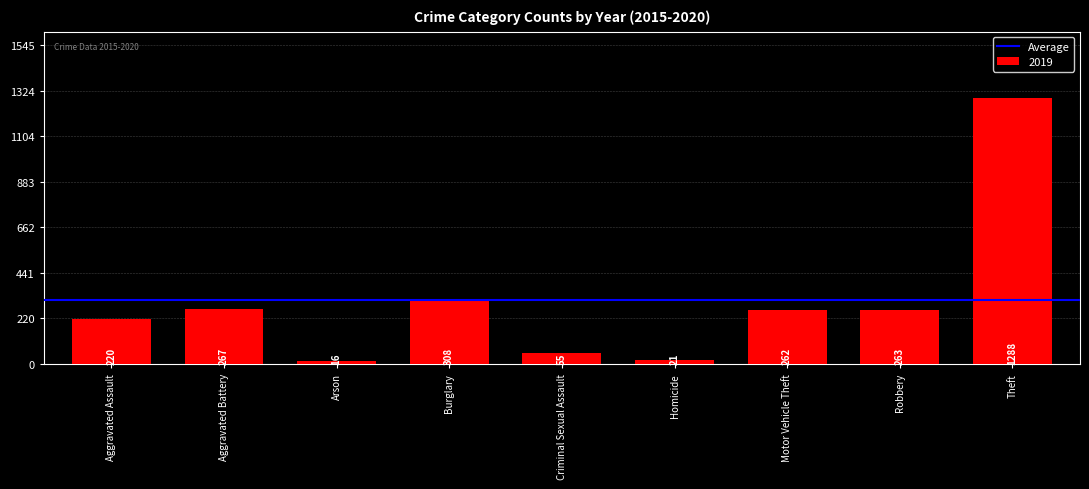

List the labels in order of value, smallest first.

Arson, Homicide, Criminal Sexual Assault, Aggravated Assault, Motor Vehicle Theft, Robbery, Aggravated Battery, Burglary, Theft